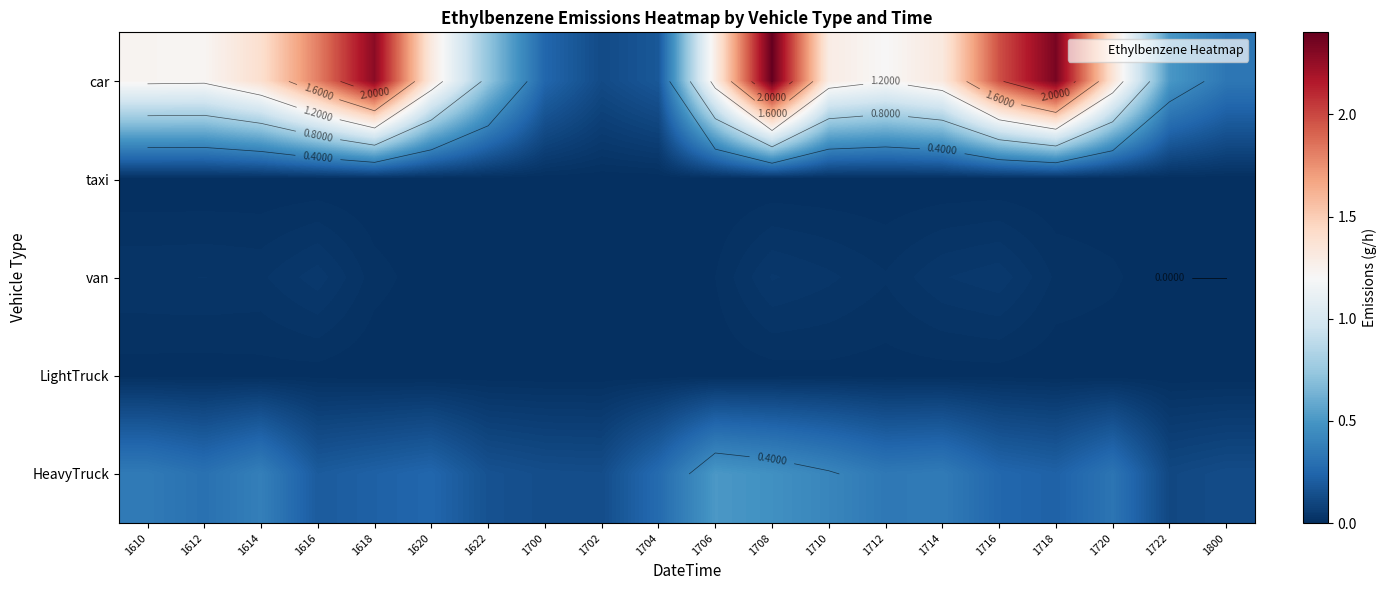

The taxi series shows 0.0 at 1622. True or false?

True